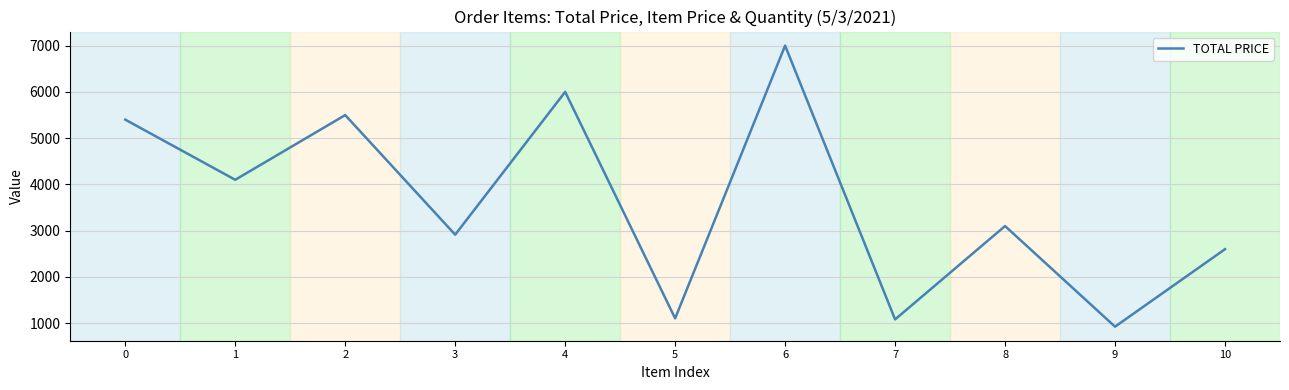

What is the average value?

3611.2